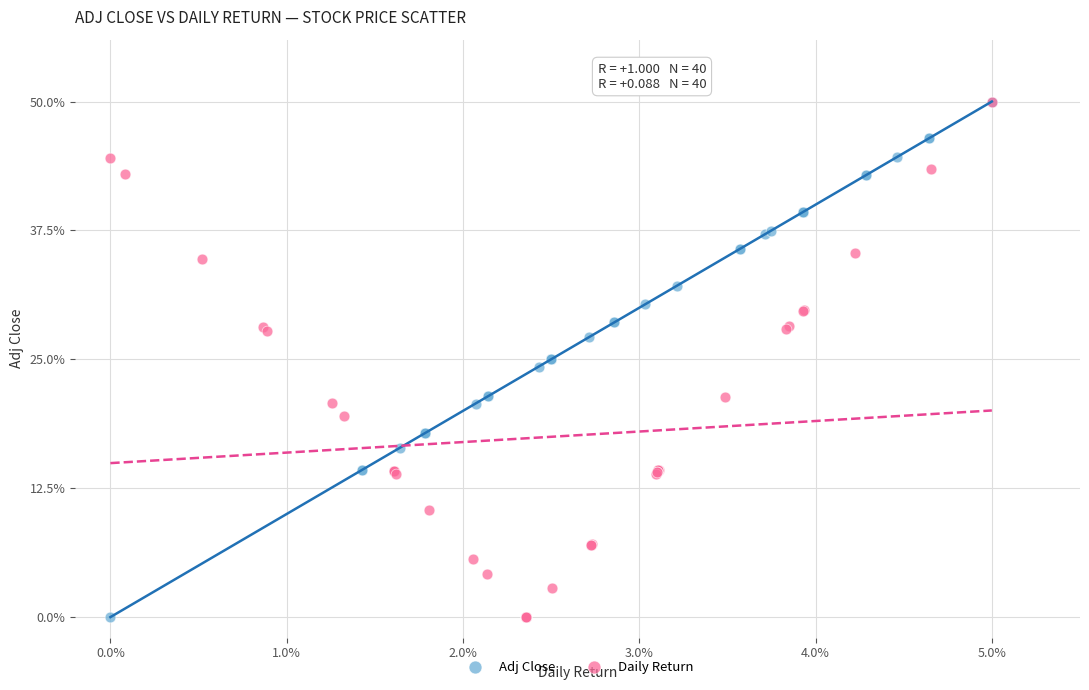

What are all the series names shown in the legend?

Adj Close, Daily Return